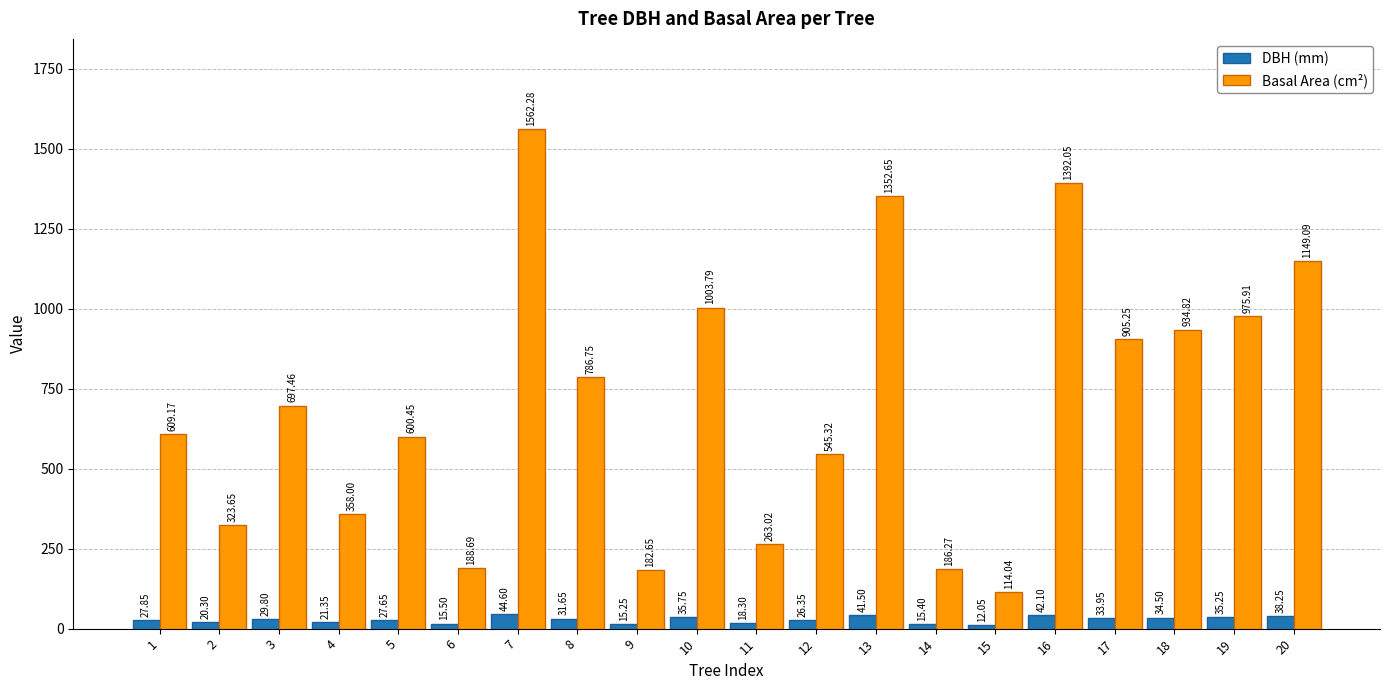

At how many categories does at least one series exceed 1369?

2